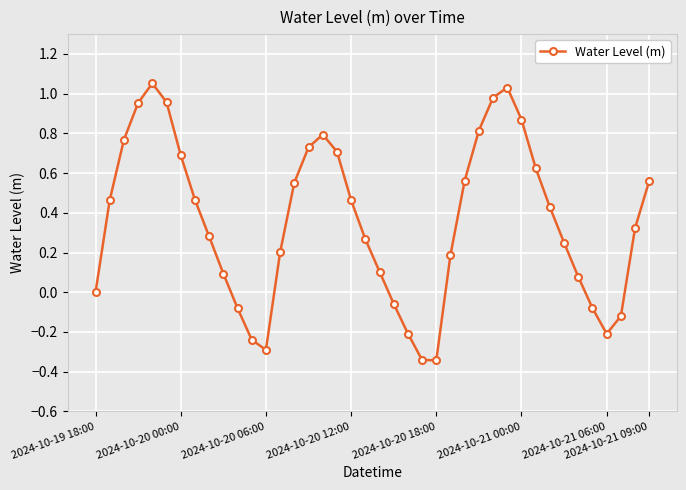

How many interior local valleys (lower than both neighbors) does the data have?

3